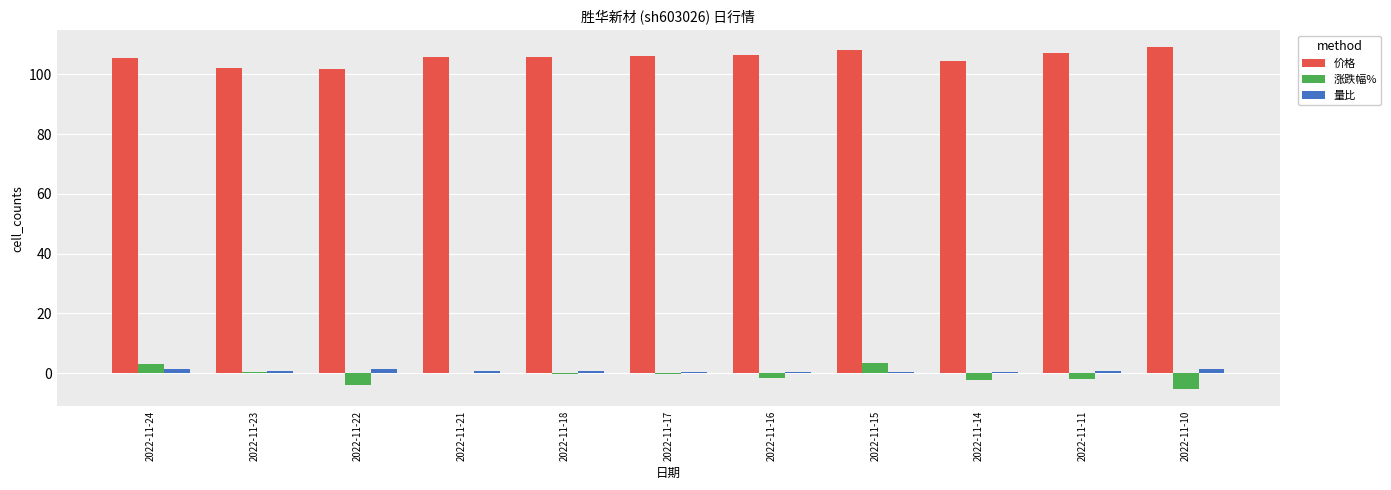

What is the total value across all series at 2022-11-23?

103.3